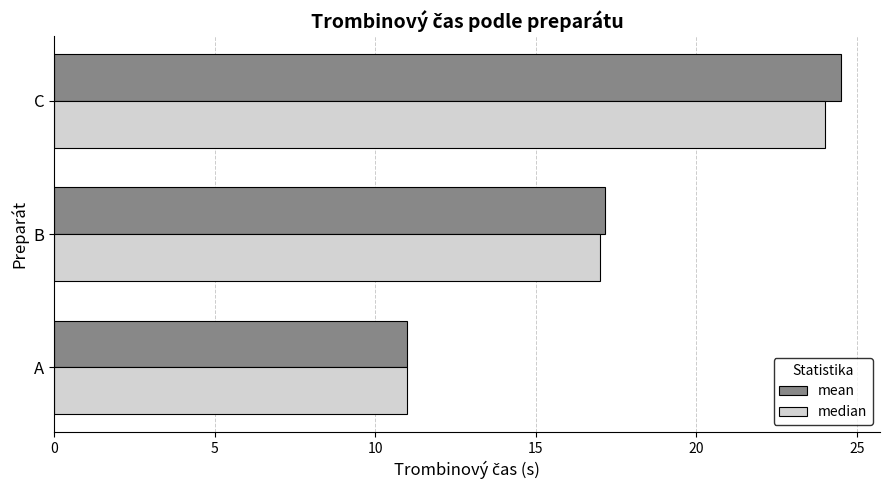

The median series shows 24.0 at C. True or false?

True